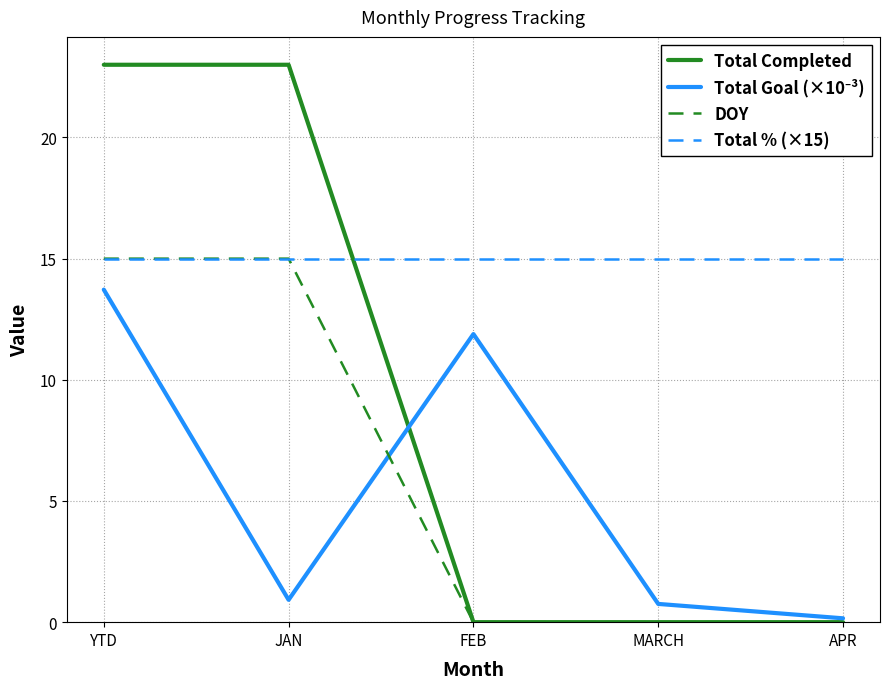

True or false: DOY has a value of -8.8 at FEB.

False